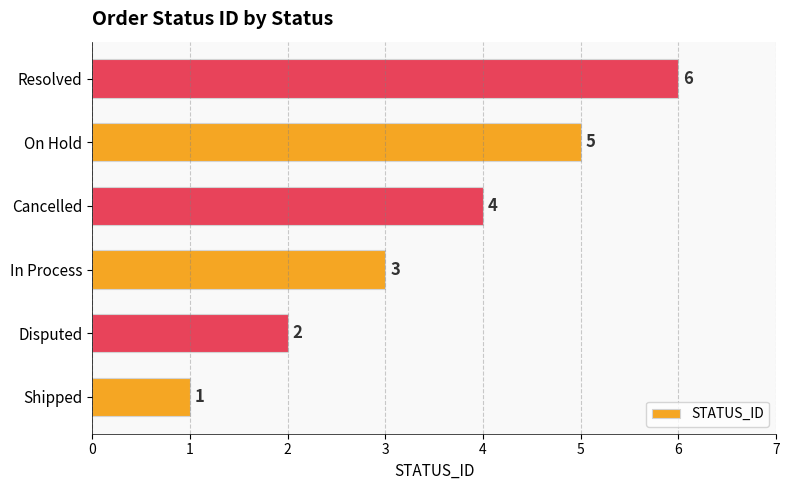

What is the difference between the maximum and minimum values?

5